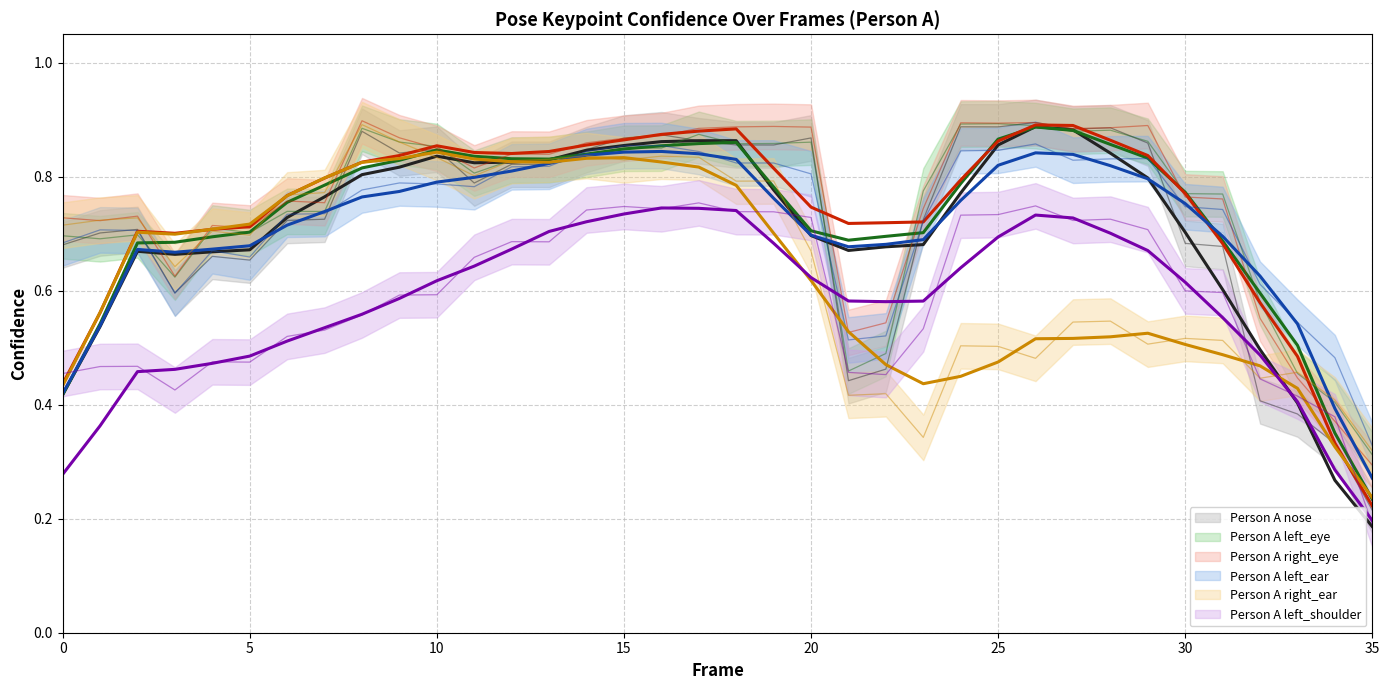

Which series changed the most between 1 and 3?

a_left_ear_confidence